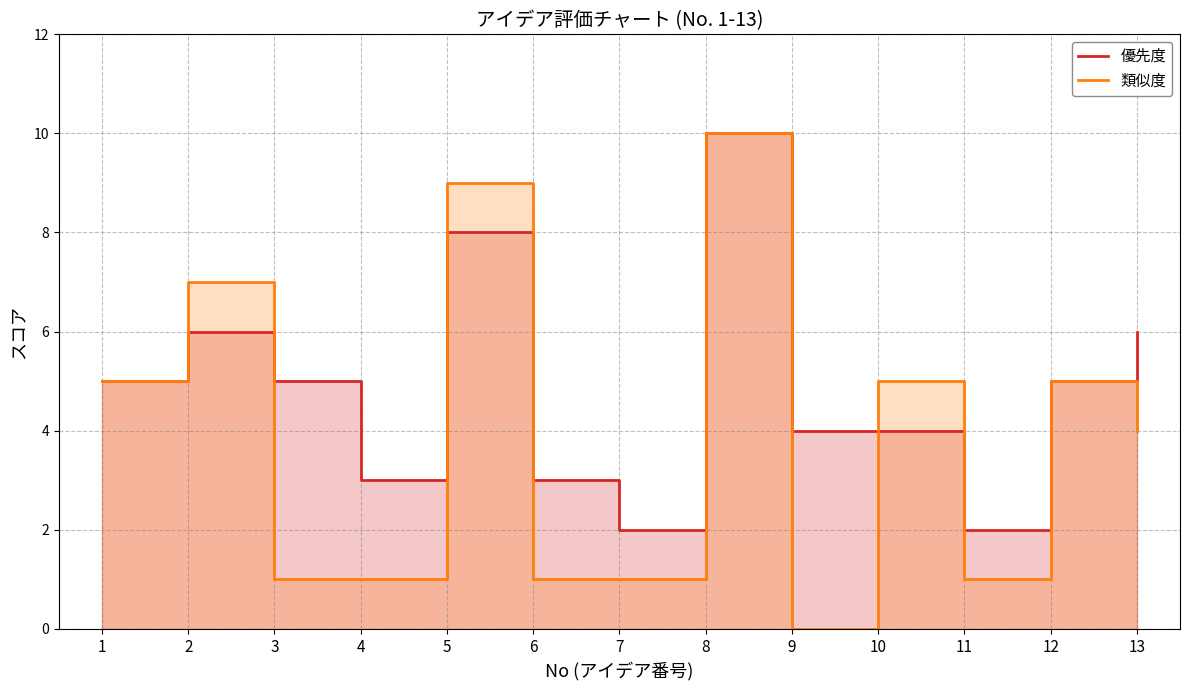

Reading left to right, extract all data points from this chart.

優先度: 5	6	5	3	8	3	2	10	4	4	2	5	6
類似度: 5	7	1	1	9	1	1	10	0	5	1	5	4